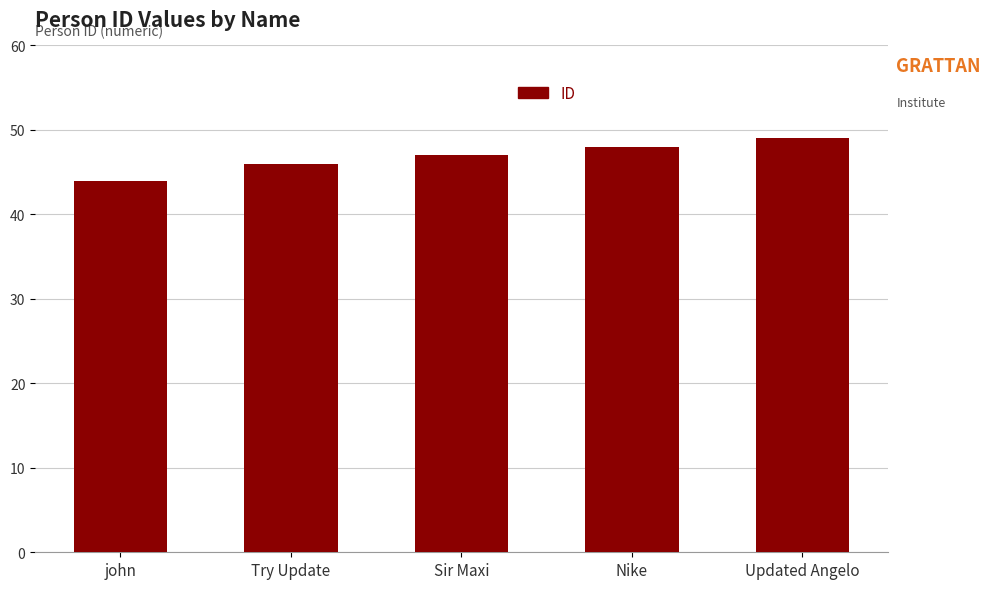

What is the smallest value displayed?

44